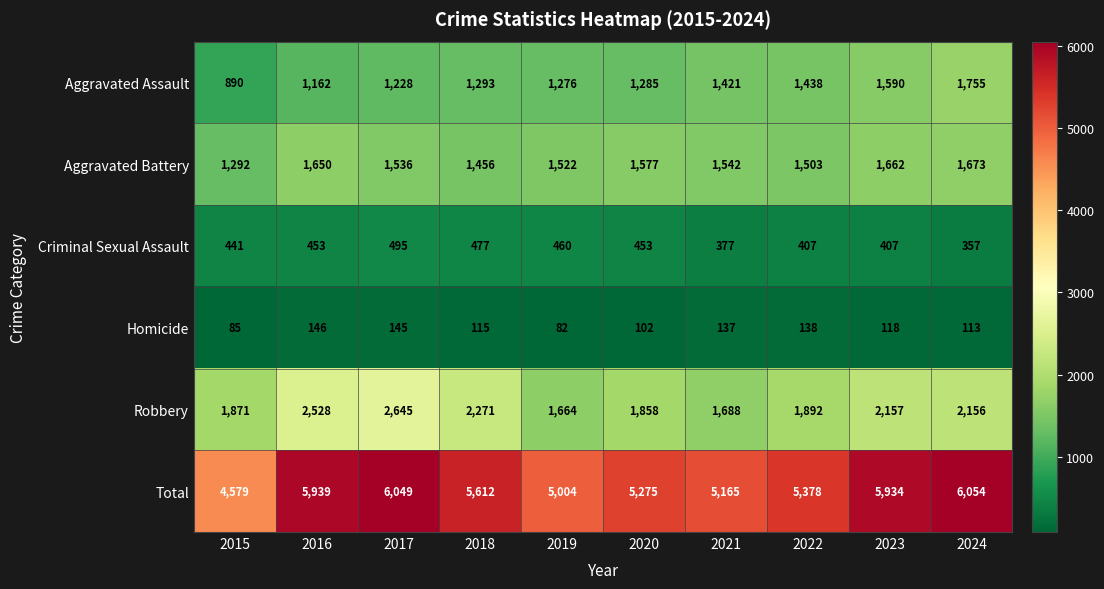

Which series changed the most between 2021 and 2024?

Total